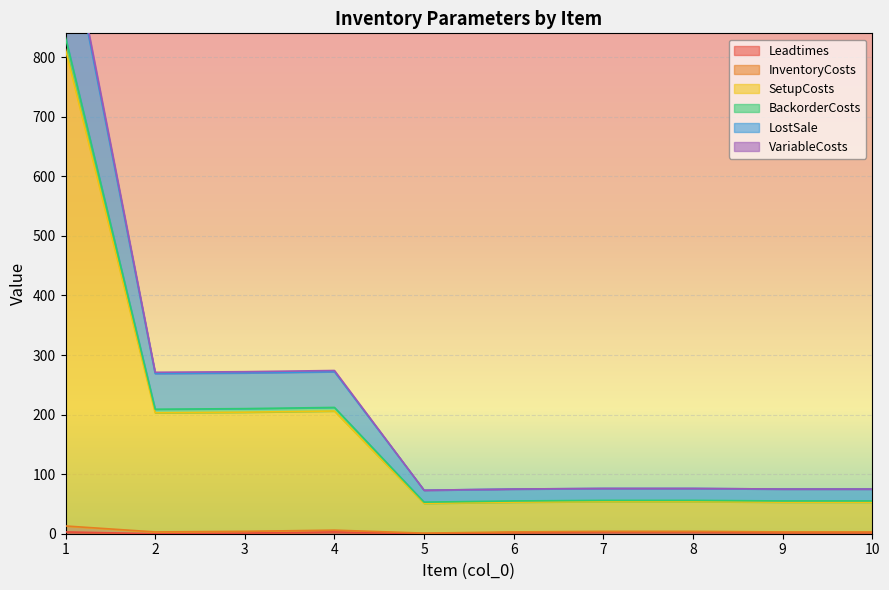

Which category has the lowest value in the InventoryCosts series?

5